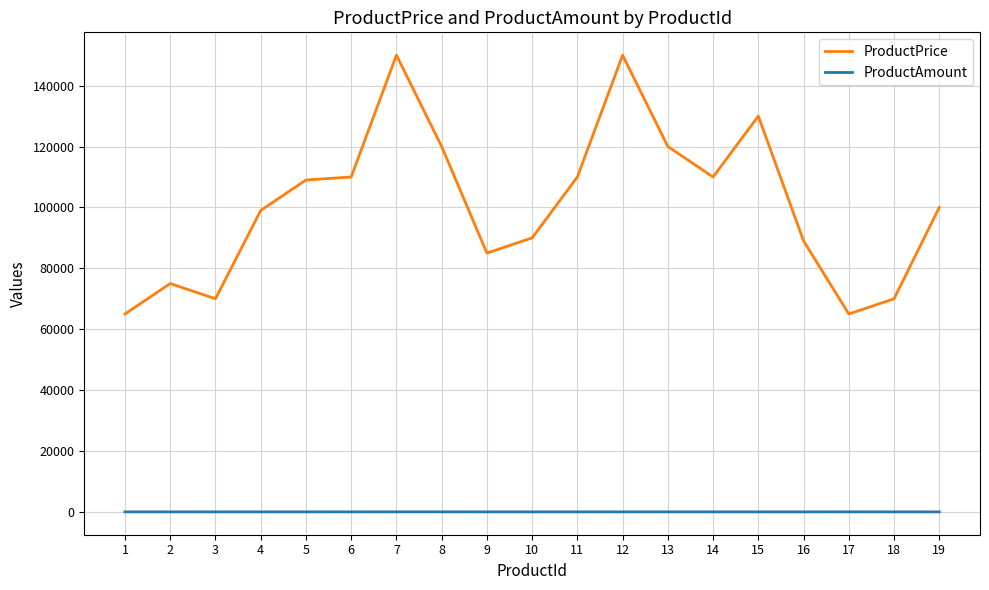

Which series changed the most between 14 and 18?

ProductPrice